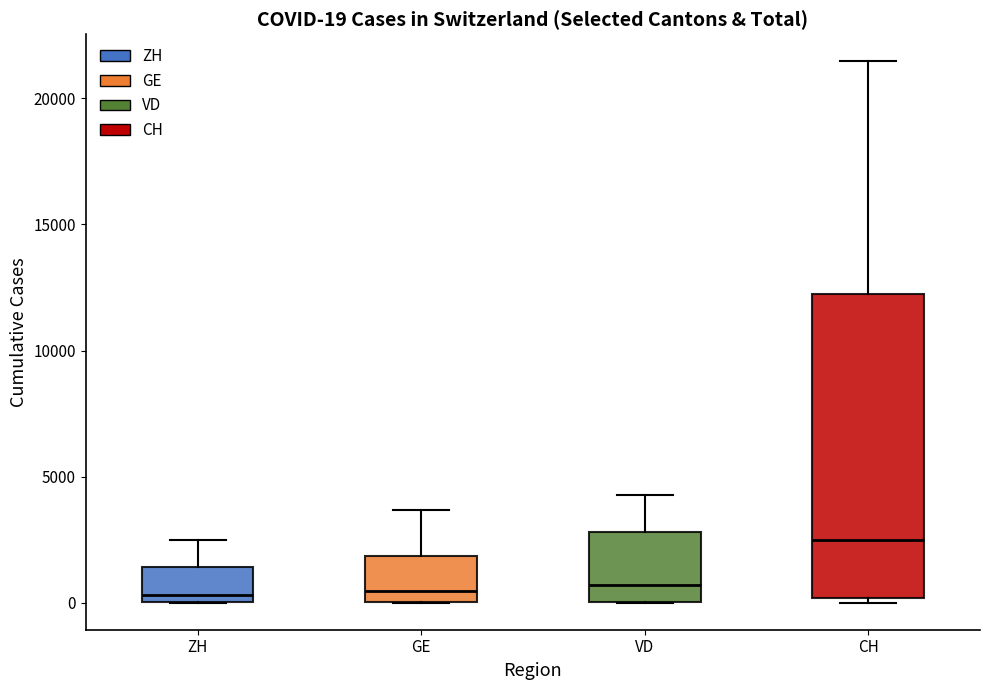

Comparing the boxes themselves (not the whiskers), which one is the tallest?

CH